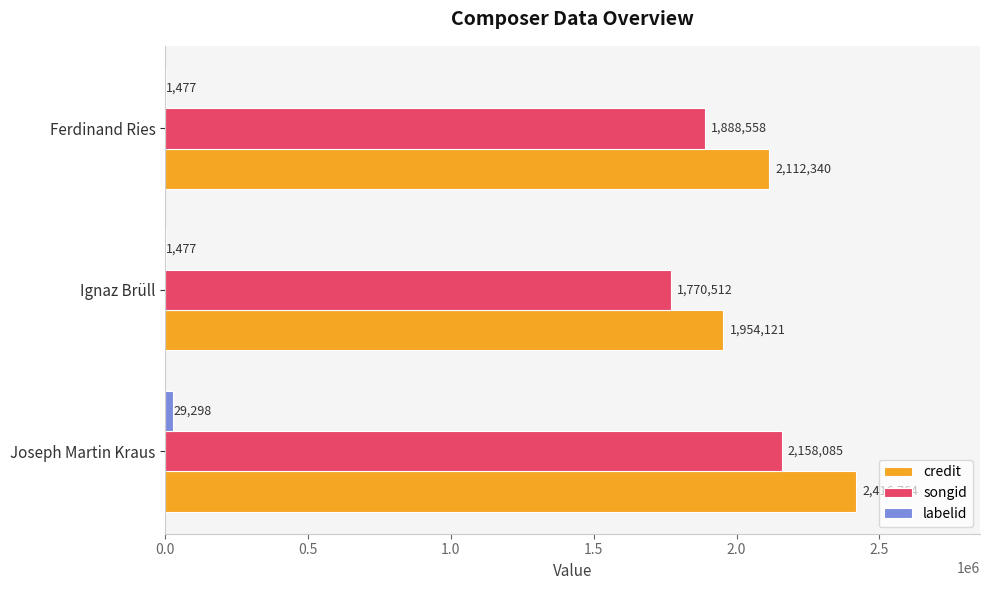

Which series has the largest total across all categories?

credit